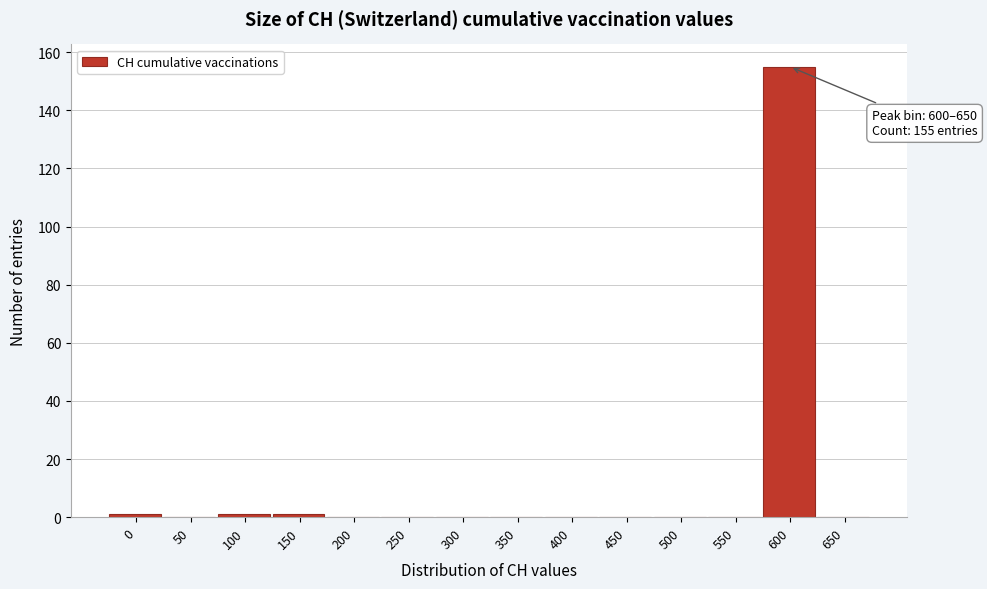

Reading left to right, what are all the values shown in this chart?

0=1	50=0	100=1	150=1	200=0	250=0	300=0	350=0	400=0	450=0	500=0	550=0	600=155	650=0